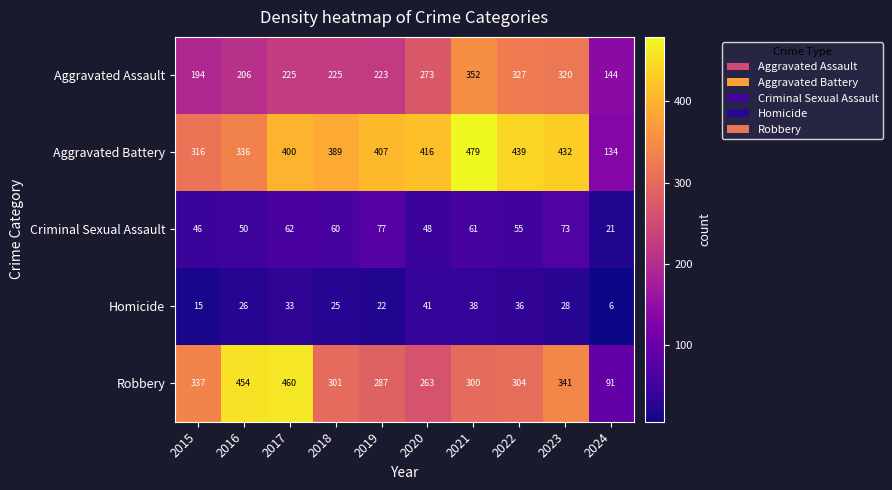

Which series has the widest spread of values?

Robbery